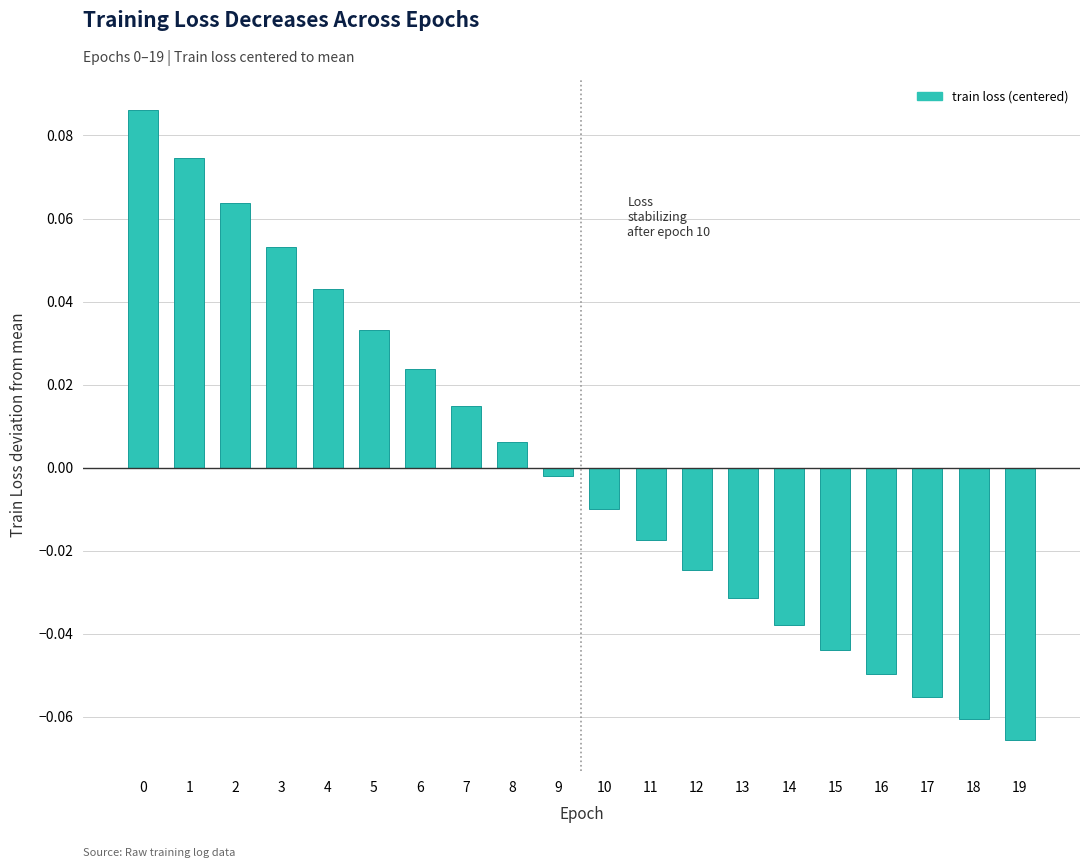

Which category has the lowest value across all series?

19